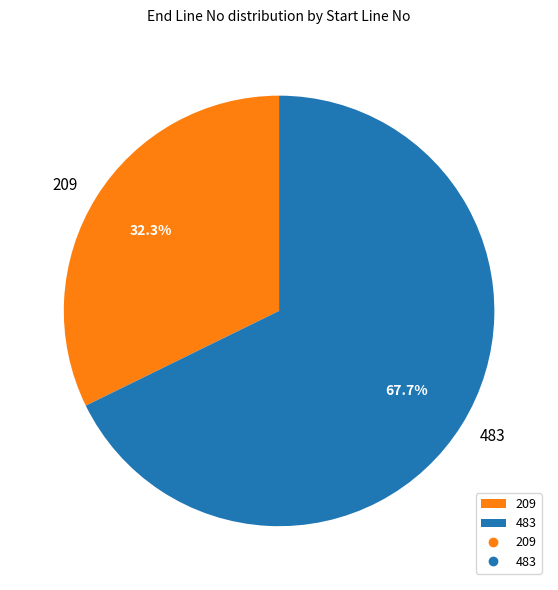

To the nearest percent, what percentage of the pie is 483?

68%